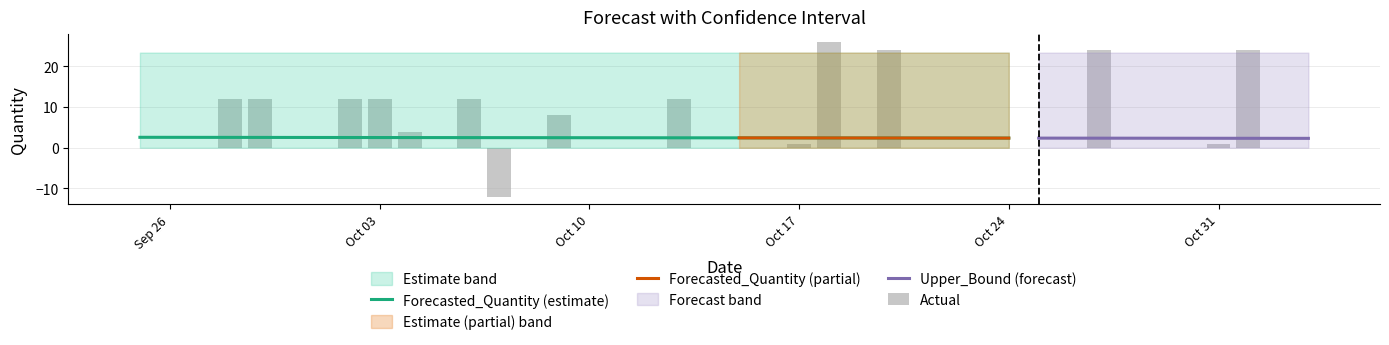

Is the value of Forecasted_Quantity at 14 greater than the value of Actual at 26?

Yes